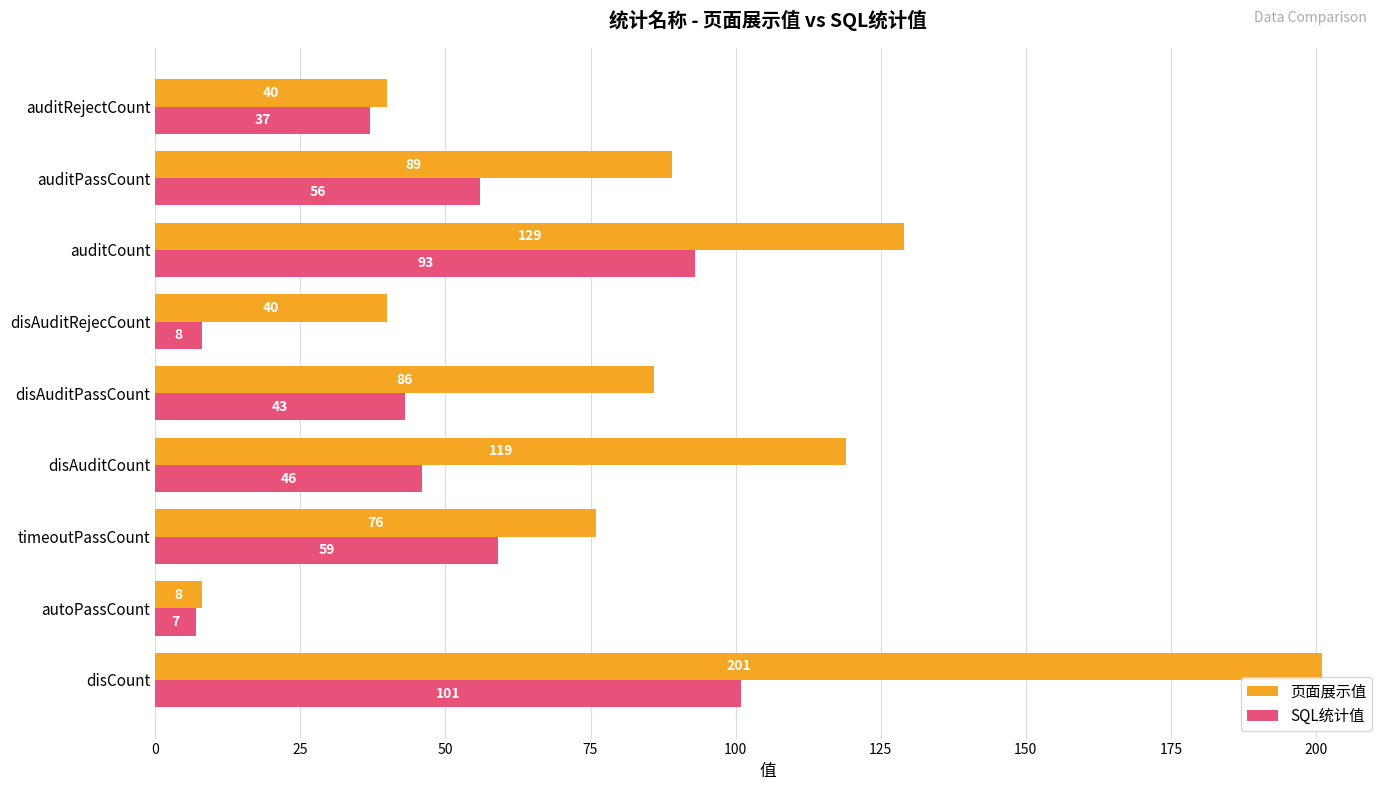

True or false: SQL统计值 has a value of 8 at disAuditRejecCount.

True